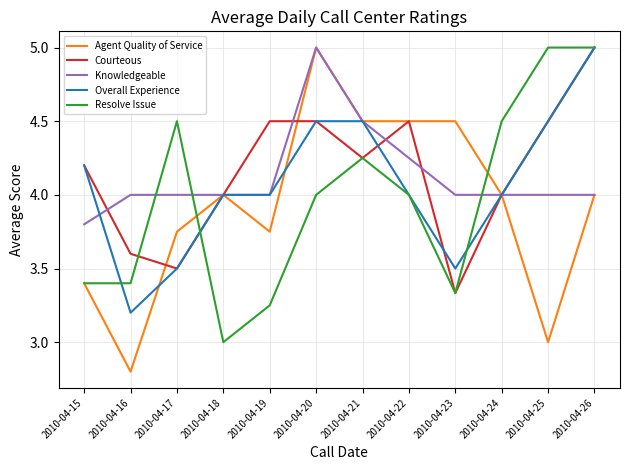

What is the total value across all series at 2010-04-26?

23.0